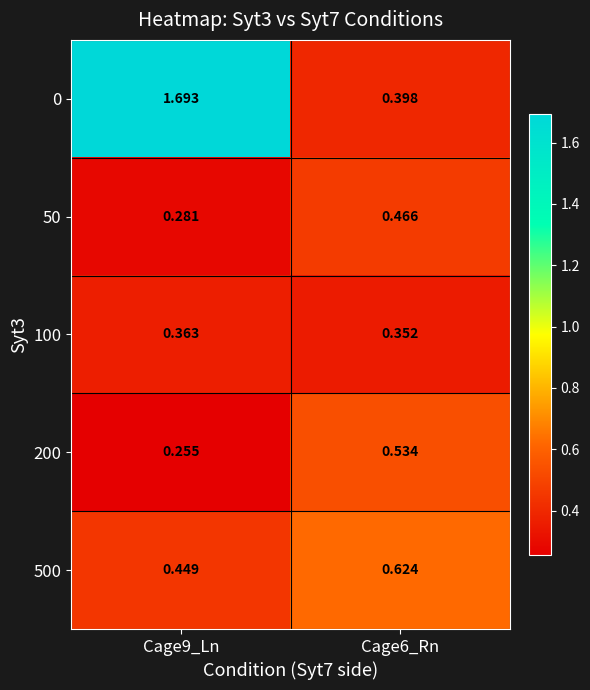

Is the value of 200 at Cage6_Rn greater than the value of 50 at Cage9_Ln?

Yes